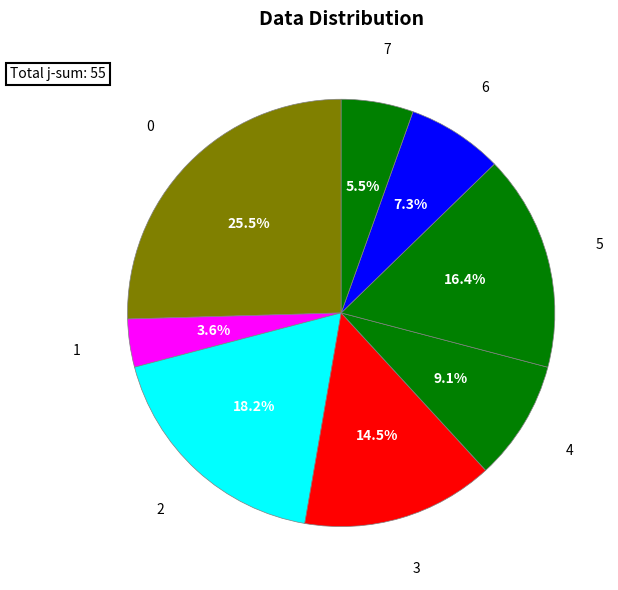

Rank the categories by value from lowest to highest.

1, 7, 6, 4, 3, 5, 2, 0